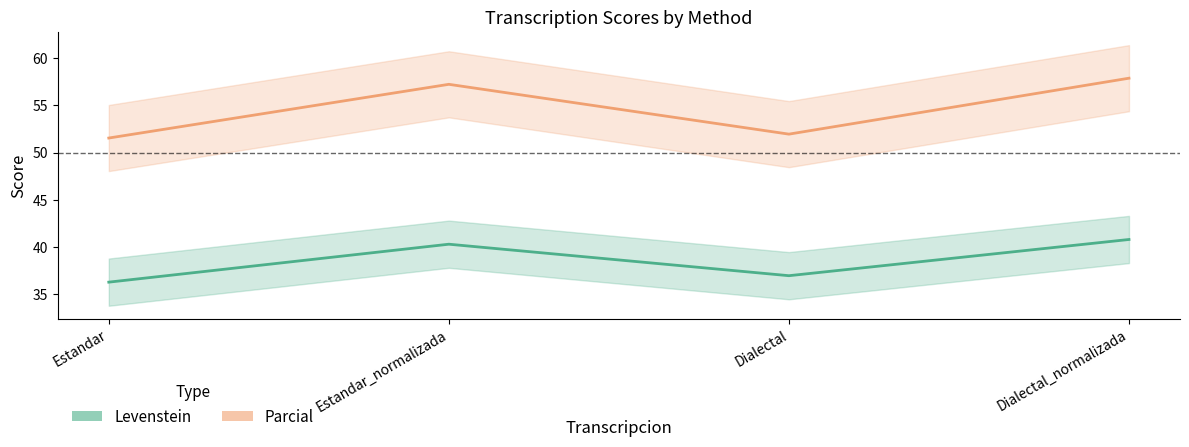

True or false: Parcial and Levenstein cross at least once.

False